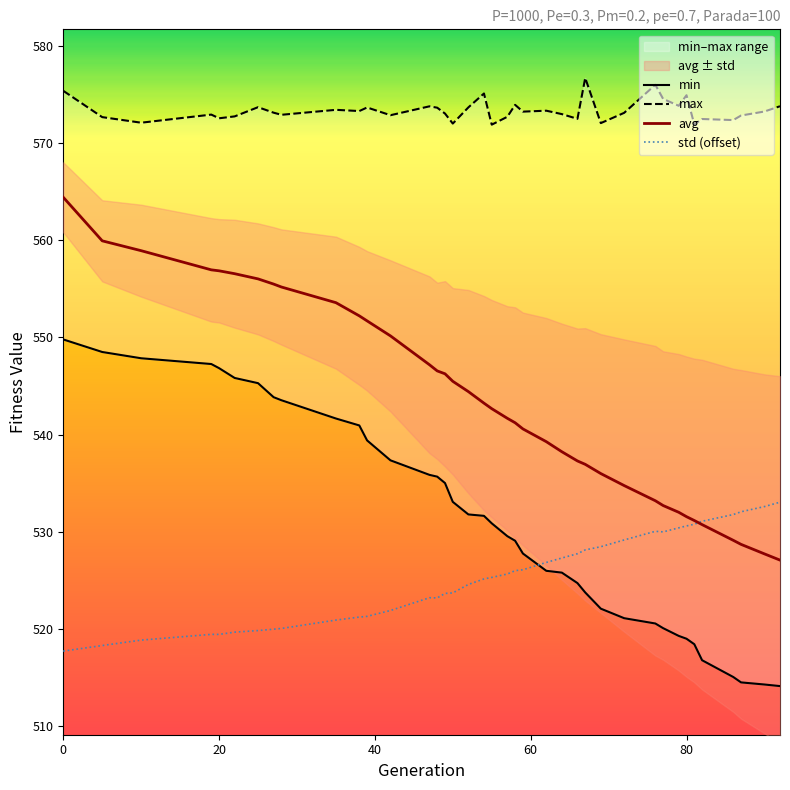

Rank the series by their maximum value, from highest to lowest.

max, avg, min, std (offset)